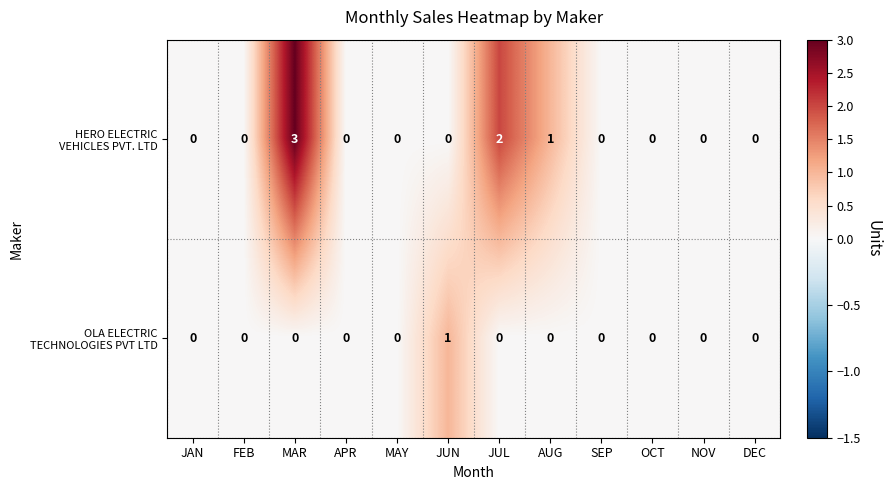

At which category is the sum across all series the highest?

MAR